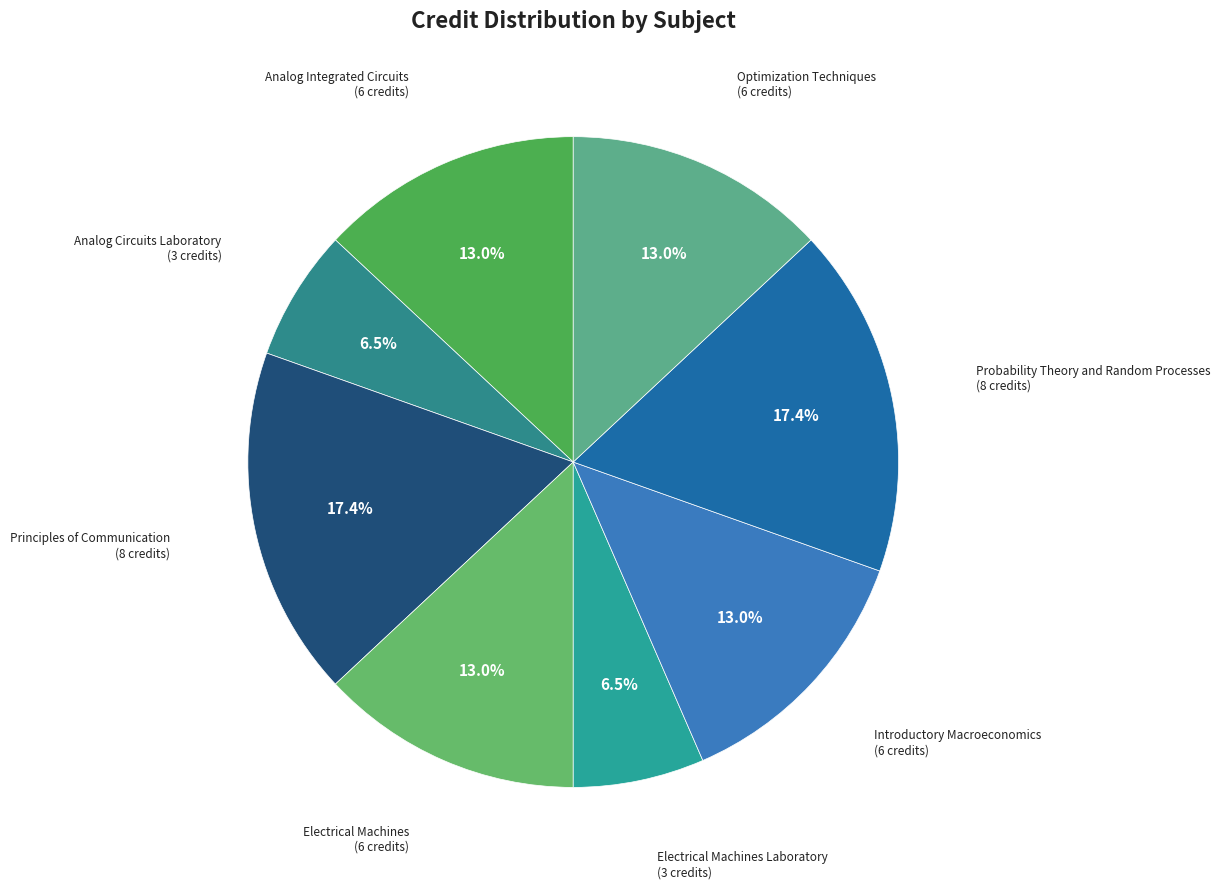

Does Introductory Macroeconomics account for over 50% of the chart?

No